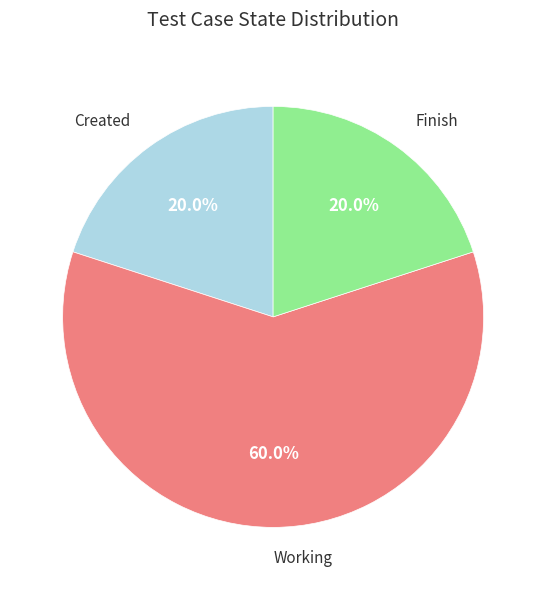

To the nearest percent, what portion does Working represent?

60%